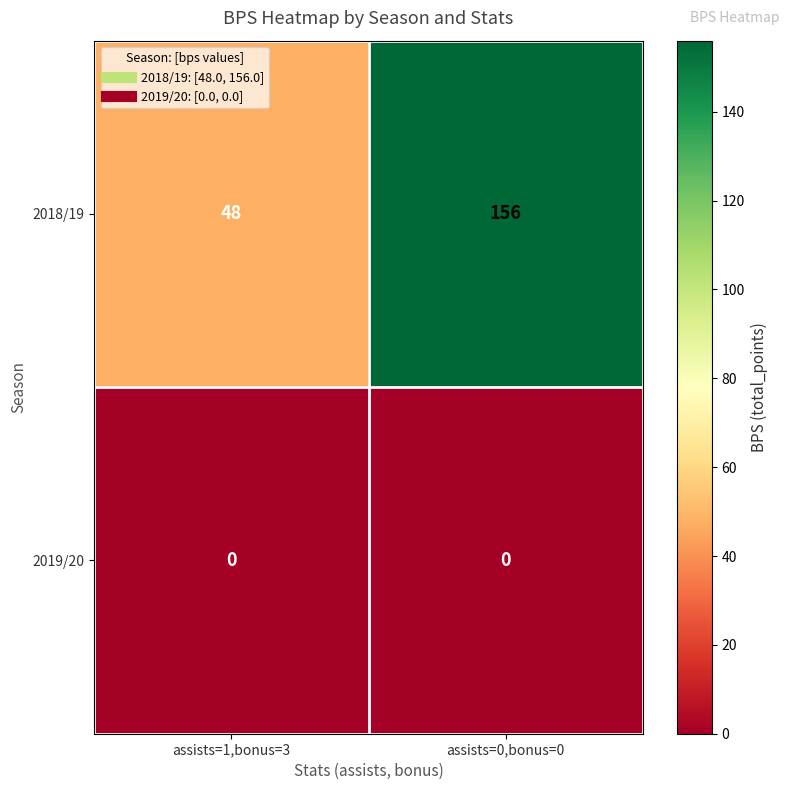

Reading right to left, what are all the values shown in this chart?

2018/19: 156	48
2019/20: 0	0